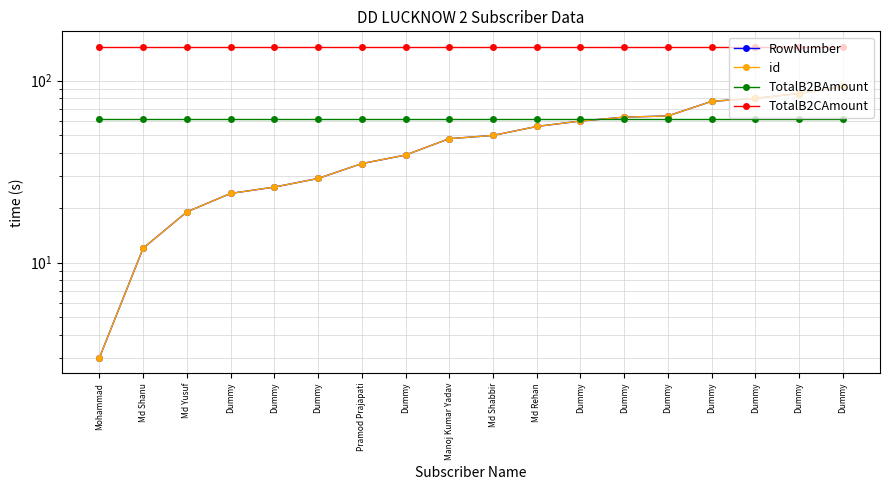

What is the difference between the highest and lowest values at Dummy?

129.4